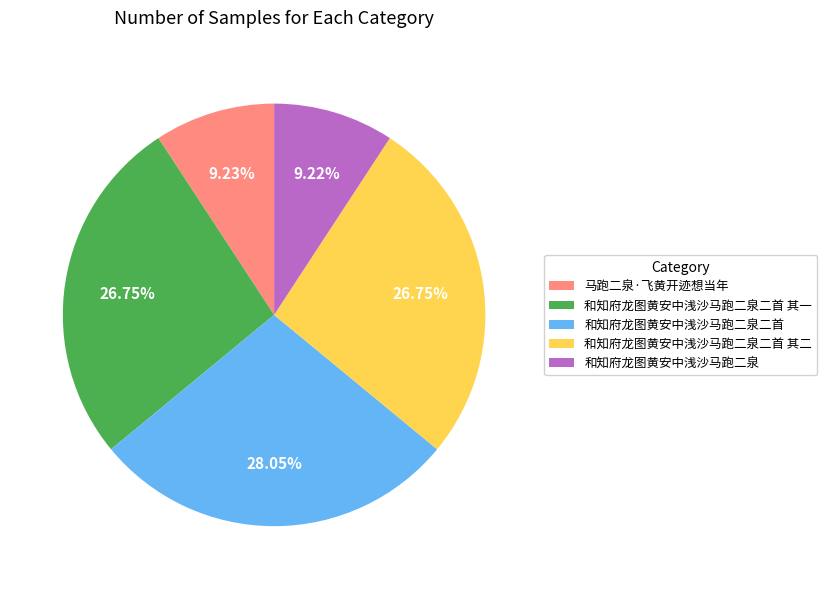

Does 和知府龙图黄安中浅沙马跑二泉二首 其一 represent more than half of the total?

No